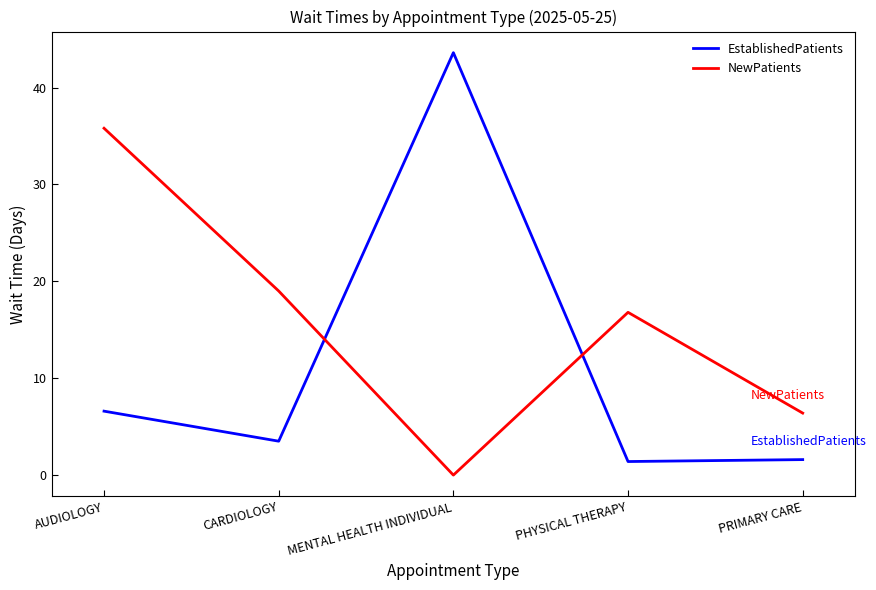

Is the value of EstablishedPatients at MENTAL HEALTH INDIVIDUAL greater than the value of NewPatients at PRIMARY CARE?

Yes